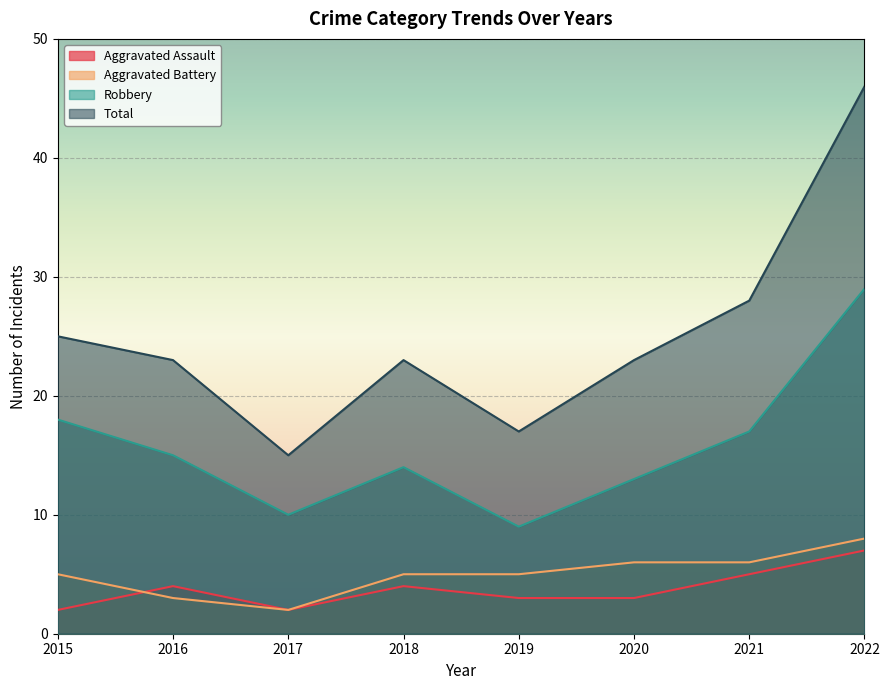

What is the difference between the Aggravated Battery values at 2017 and 2016?

1